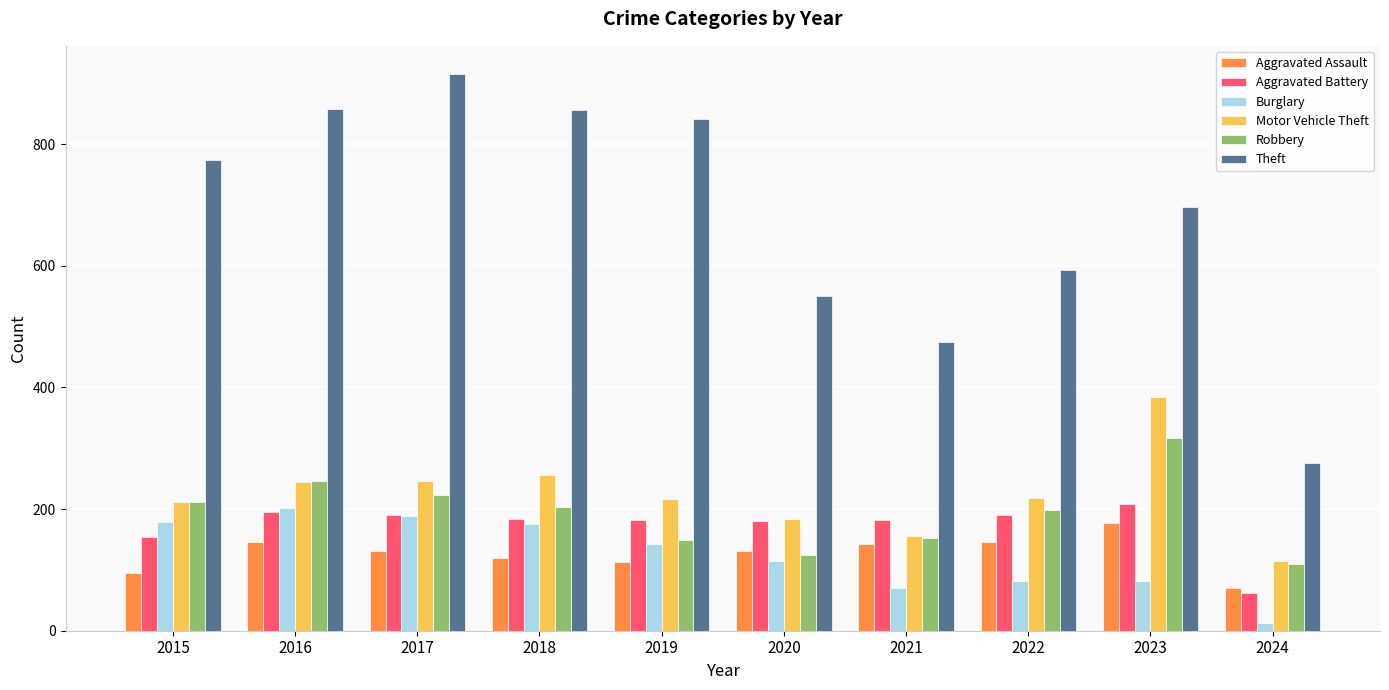

How many categories are shown in the chart?

10